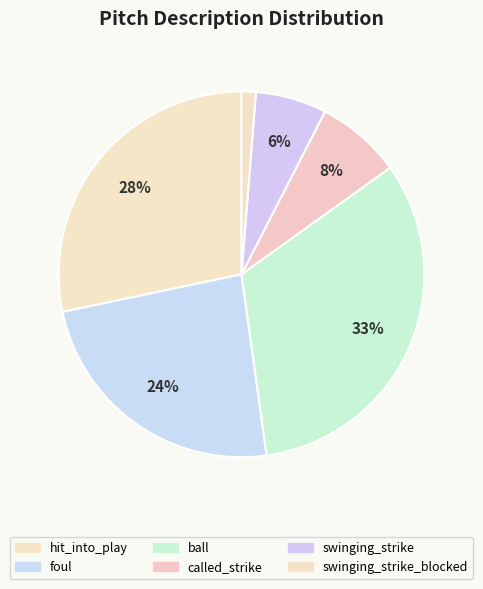

Count the number of slices in the pie.

6